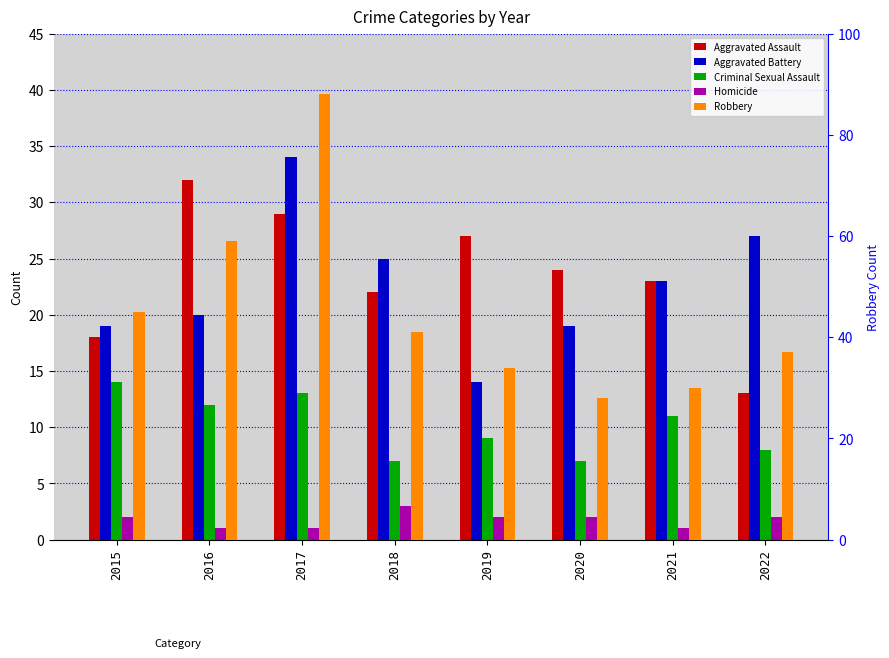

Which series has the largest range (max minus min)?

Robbery